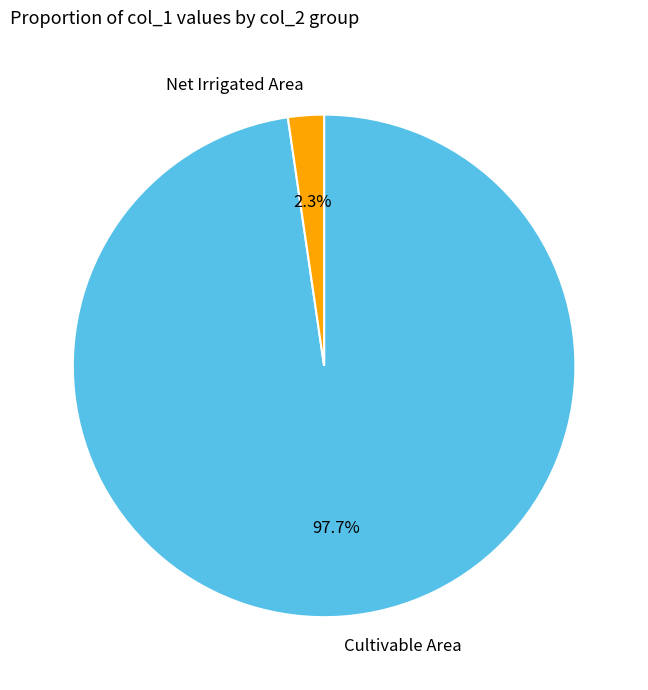

Between Net Irrigated Area and Cultivable Area, which is larger?

Cultivable Area